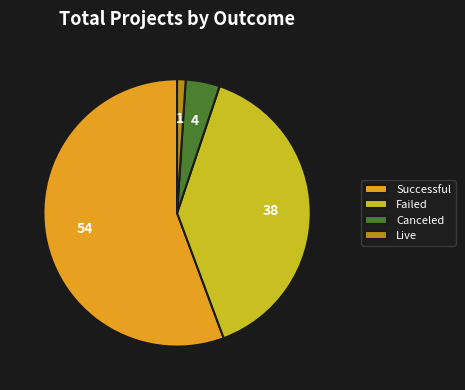

Count the number of slices in the pie.

4